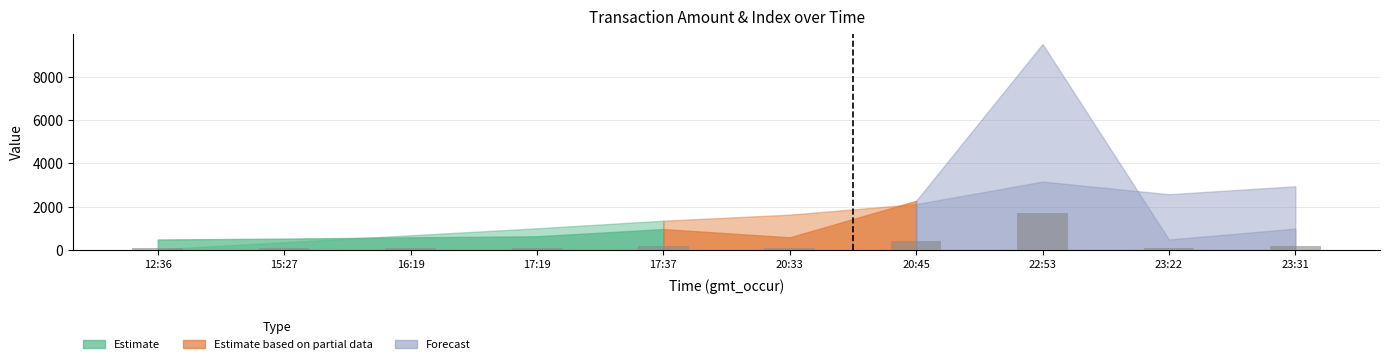

What is the minimum value shown in the chart?

91.7